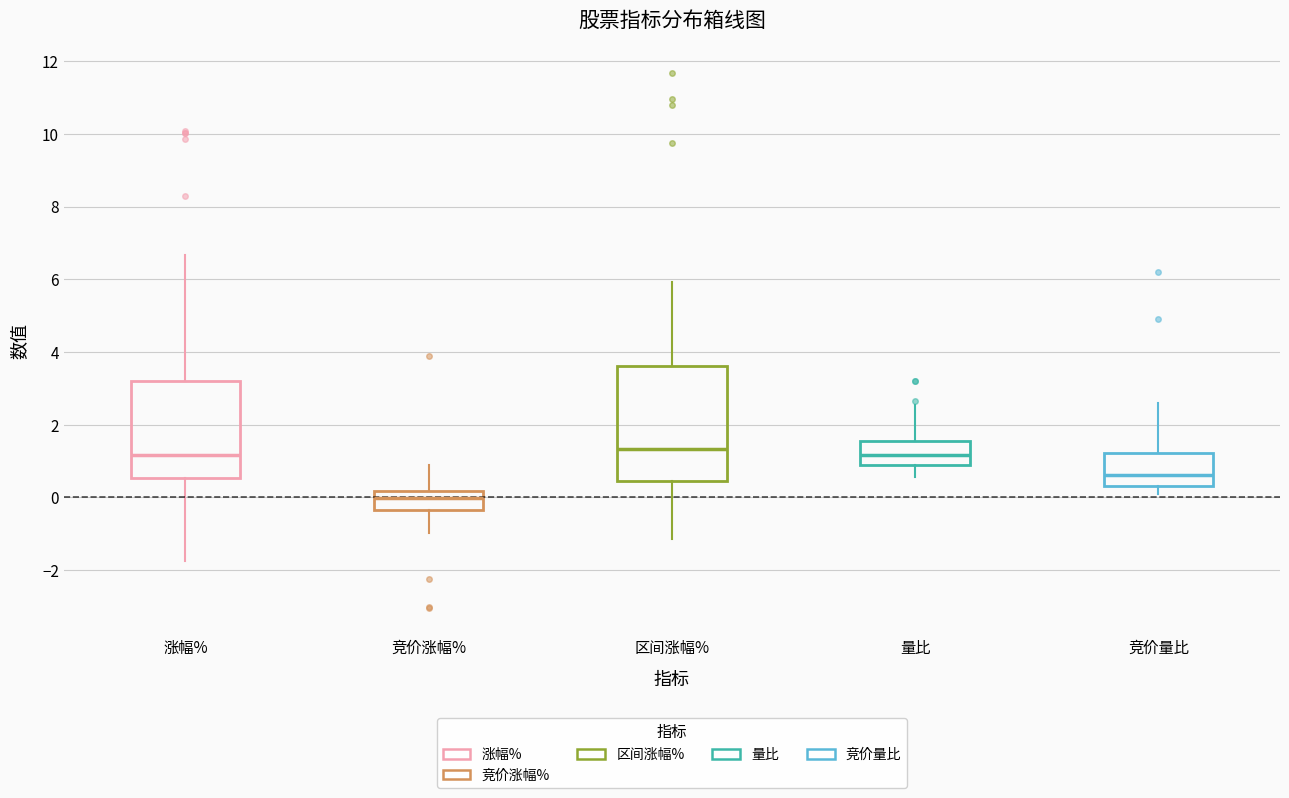

Reading left to right, transcribe this box plot: for each box, give where its median line is, the range the box spans, and where its two whiskers end, as read against the y-axis. The values are not printed on the chart, so give them approximately, as read against the axis.

涨幅%: median 1.2, box 0.6 to 3.2, whiskers -1.8 to 6.6
竞价涨幅%: median 0.0, box -0.4 to 0.2, whiskers -1.0 to 0.8
区间涨幅%: median 1.4, box 0.4 to 3.6, whiskers -1.2 to 6.0
量比: median 1.2, box 0.8 to 1.6, whiskers 0.6 to 2.6
竞价量比: median 0.6, box 0.4 to 1.2, whiskers 0.2 to 2.6